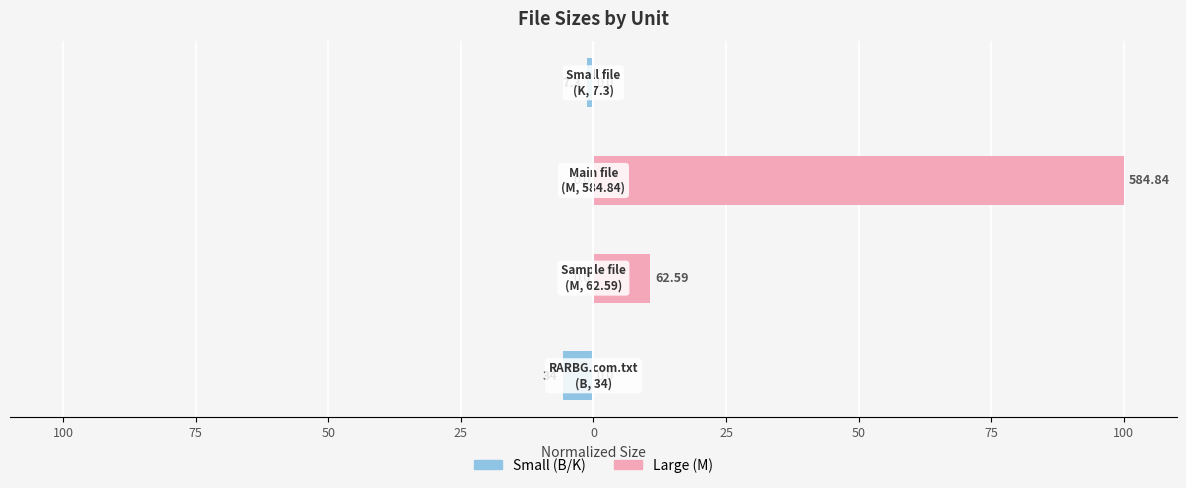

True or false: Small (B/K) has a value of -2.8 at 75.

False